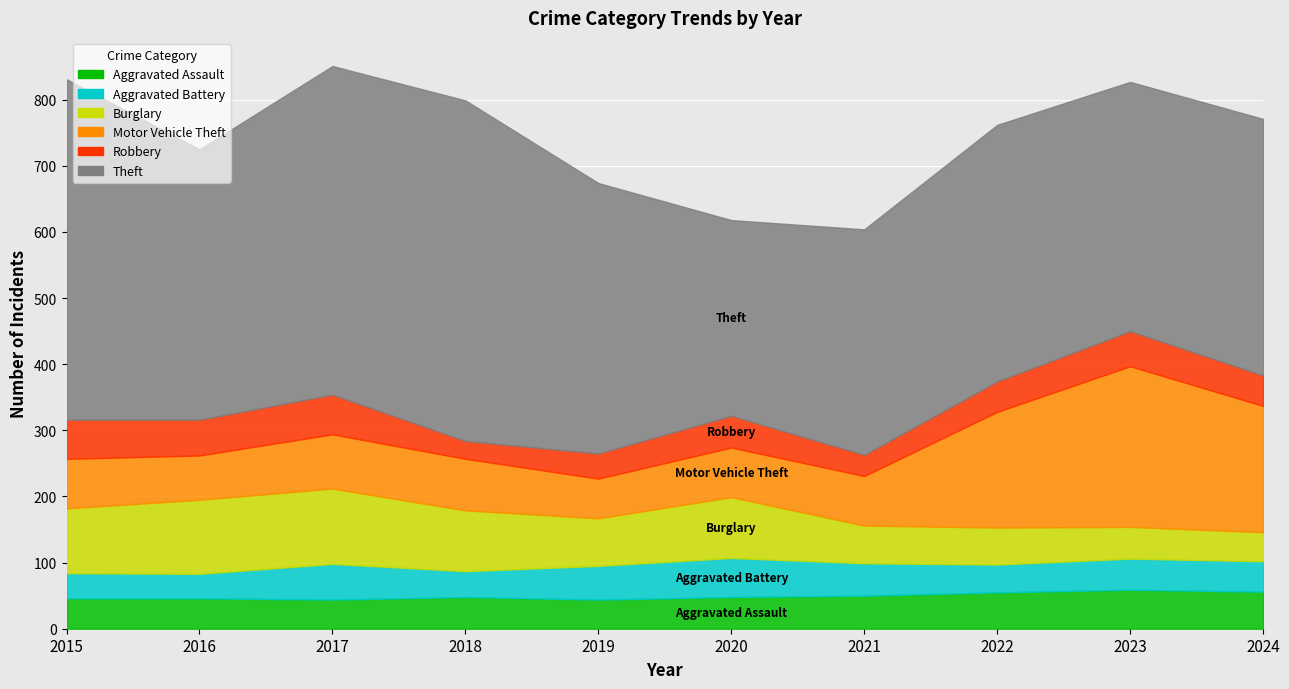

What is the sum of the Theft values at 2019 and 2018?

924